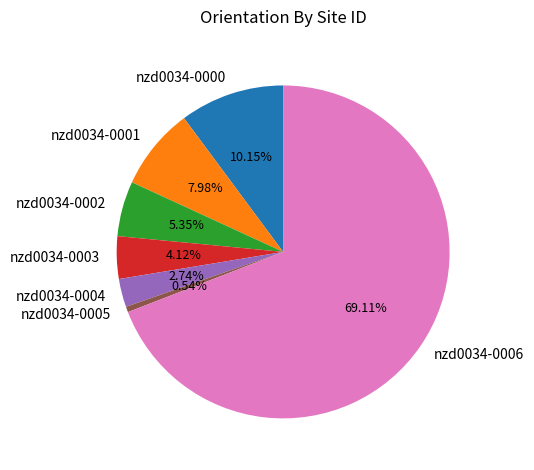

Which slice is the smallest?

nzd0034-0005